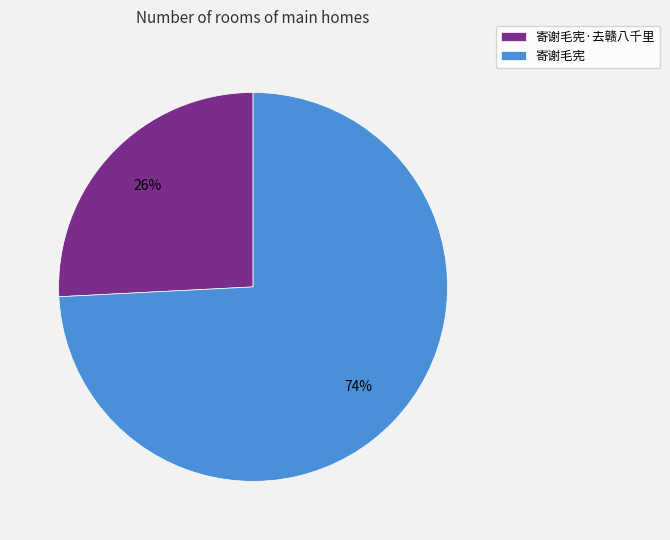

To the nearest percent, what is the combined percentage of 寄谢毛宪·去赣八千里 and 寄谢毛宪?

100%